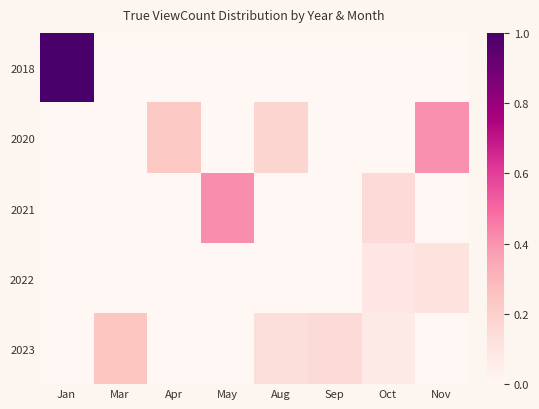

Reading left to right, what are all the values shown in this chart?

2018: Jan=1.0	Mar=0.0	Apr=0.0	May=0.0	Aug=0.0	Sep=0.0	Oct=0.0	Nov=0.0
2020: Jan=0.0	Mar=0.0	Apr=0.2	May=0.0	Aug=0.2	Sep=0.0	Oct=0.0	Nov=0.4
2021: Jan=0.0	Mar=0.0	Apr=0.0	May=0.4	Aug=0.0	Sep=0.0	Oct=0.2	Nov=0.0
2022: Jan=0.0	Mar=0.0	Apr=0.0	May=0.0	Aug=0.0	Sep=0.0	Oct=0.1	Nov=0.1
2023: Jan=0.0	Mar=0.2	Apr=0.0	May=0.0	Aug=0.1	Sep=0.1	Oct=0.1	Nov=0.0